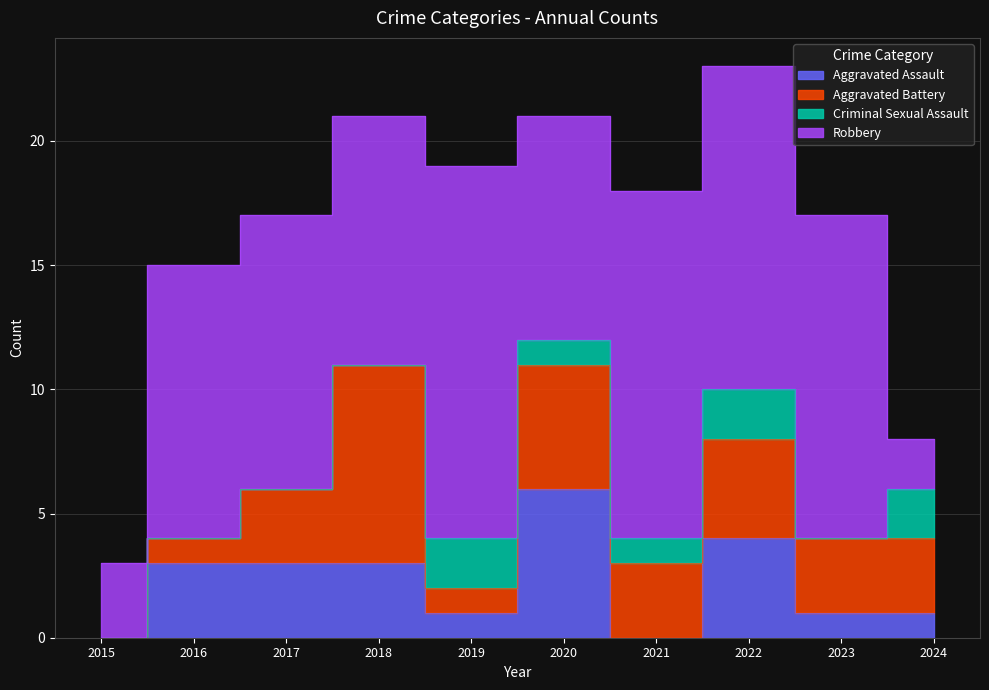

How many values in the Aggravated Battery series are below 3?

3